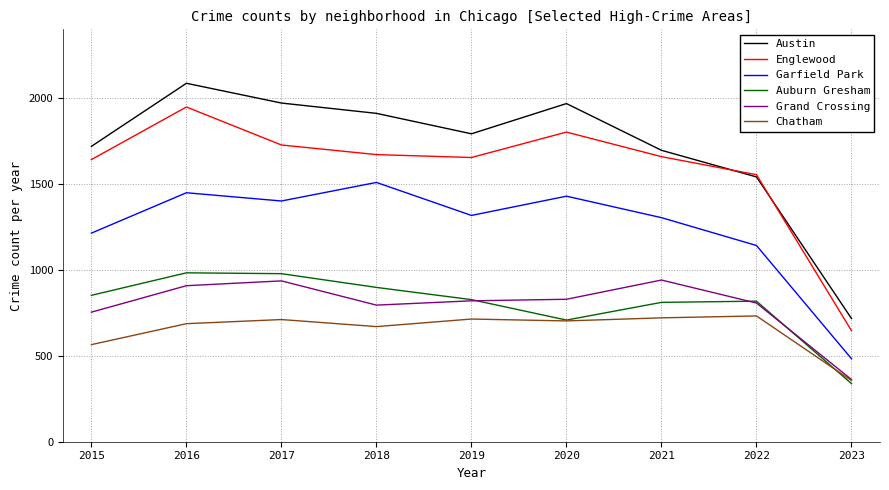

What is the maximum value for Auburn Gresham?

983